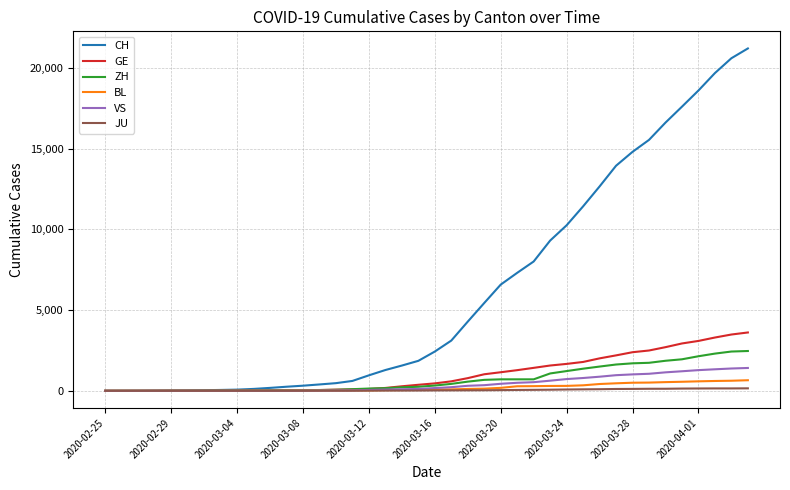

What is the maximum value for VS?

1416